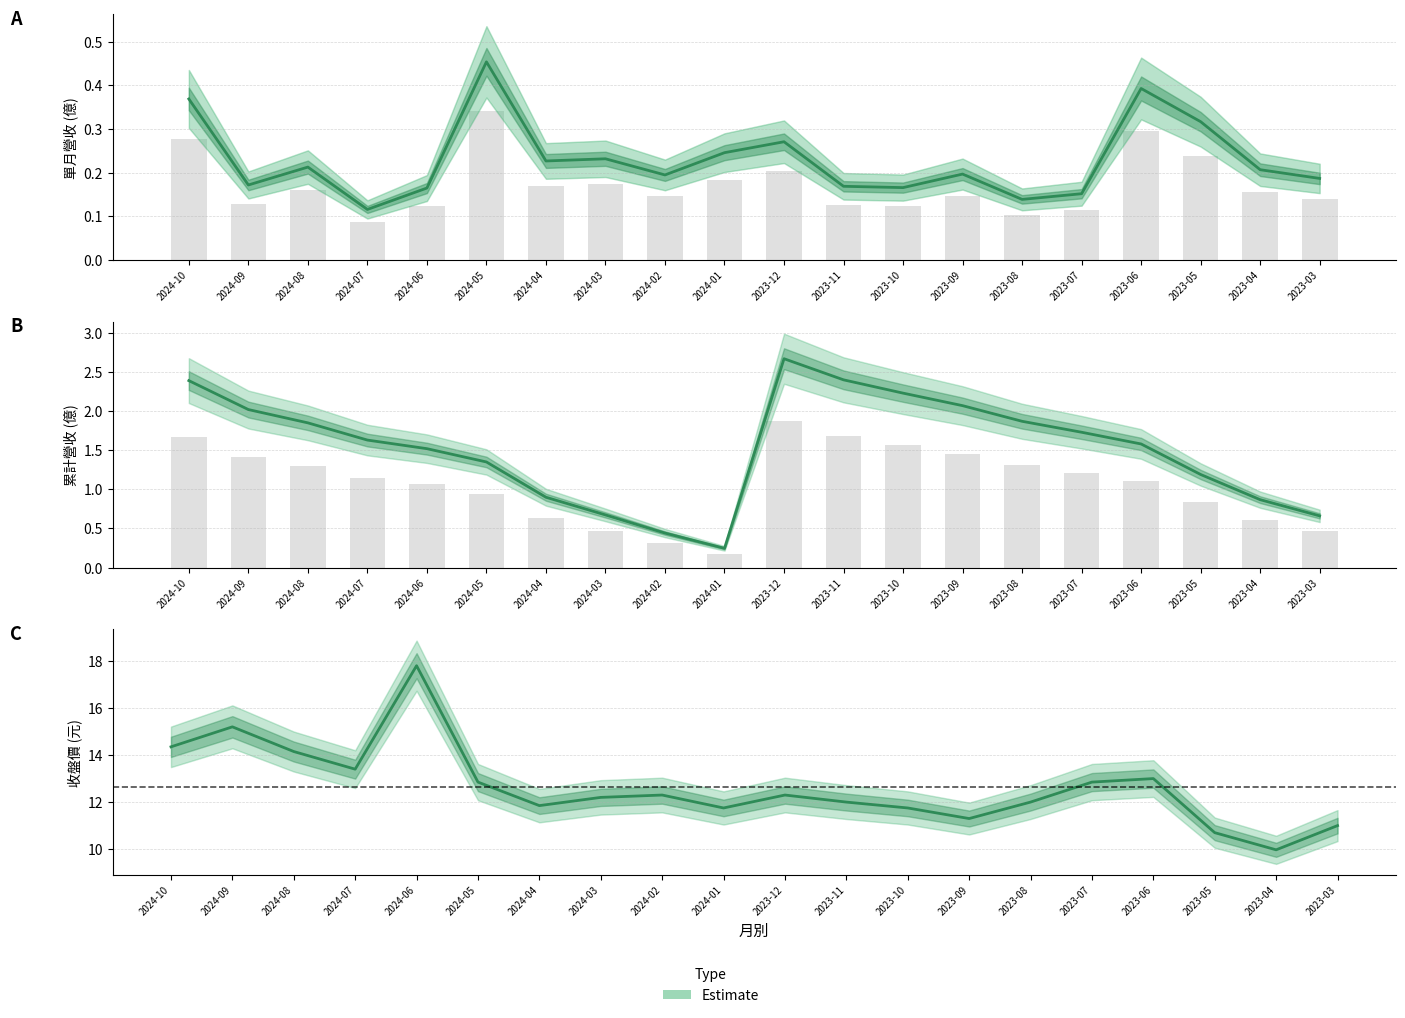

What is the difference between the highest and lowest values at 2023-08?

11.9